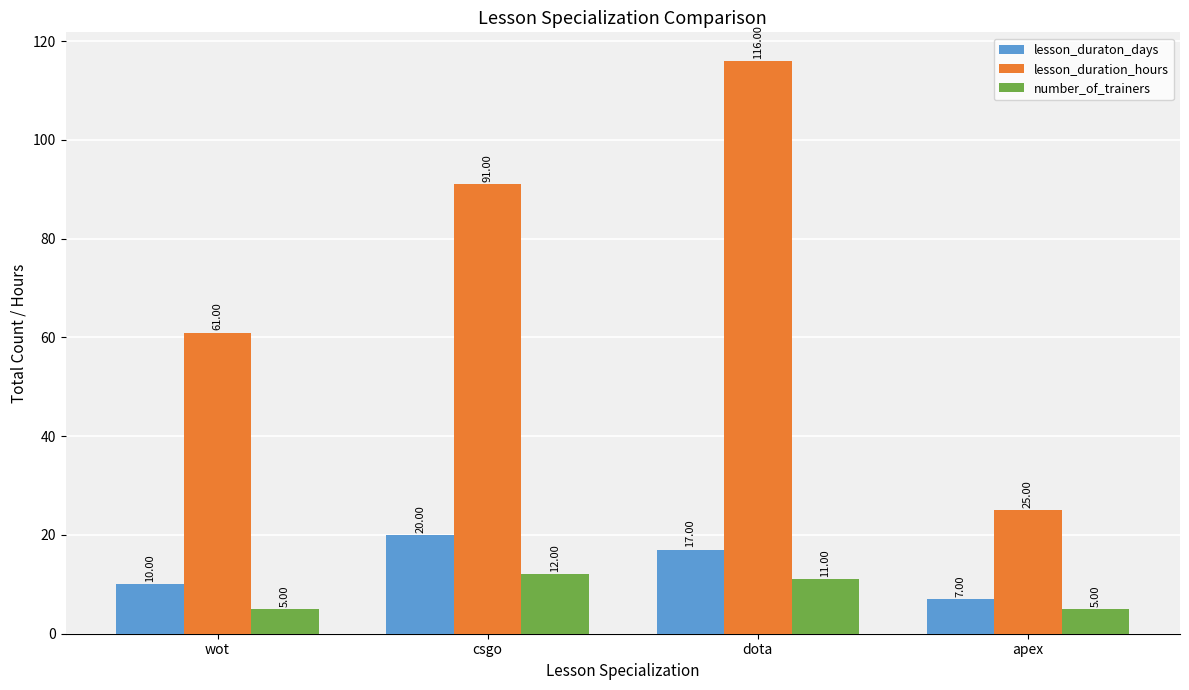

Rank the series at wot from lowest to highest value.

number_of_trainers, lesson_duraton_days, lesson_duration_hours